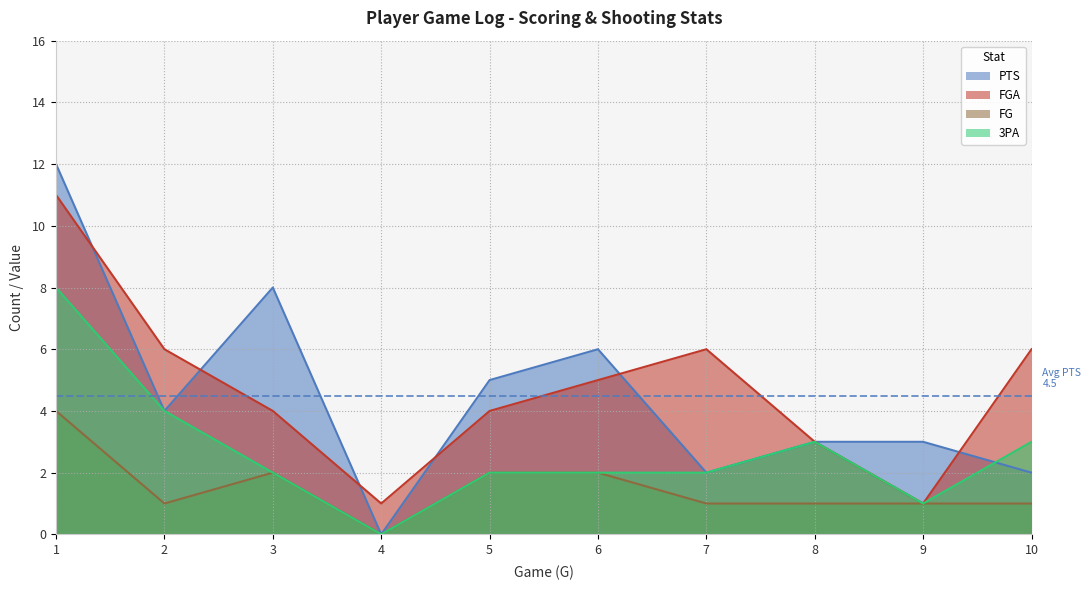

True or false: FGA and 3PA intersect in this chart.

False